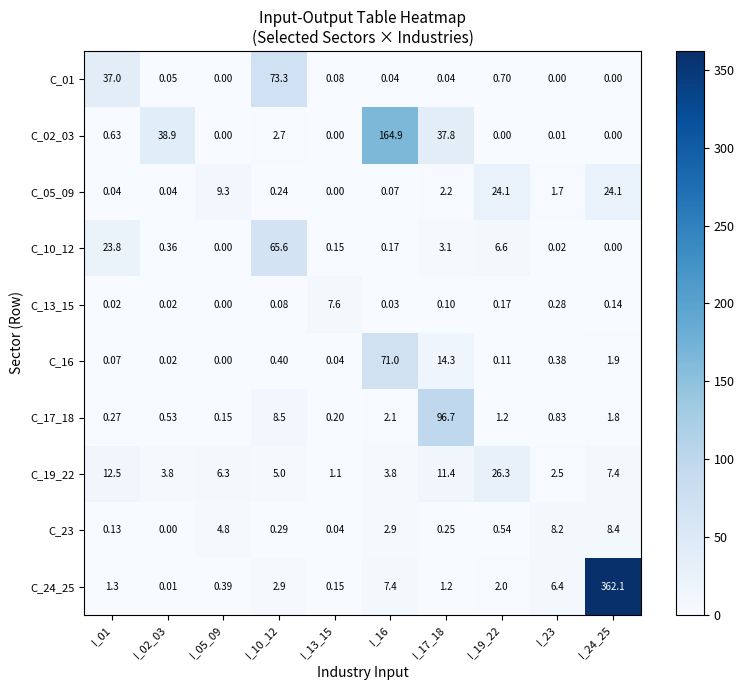

Between I_24_25 and I_01, which is larger?

I_01